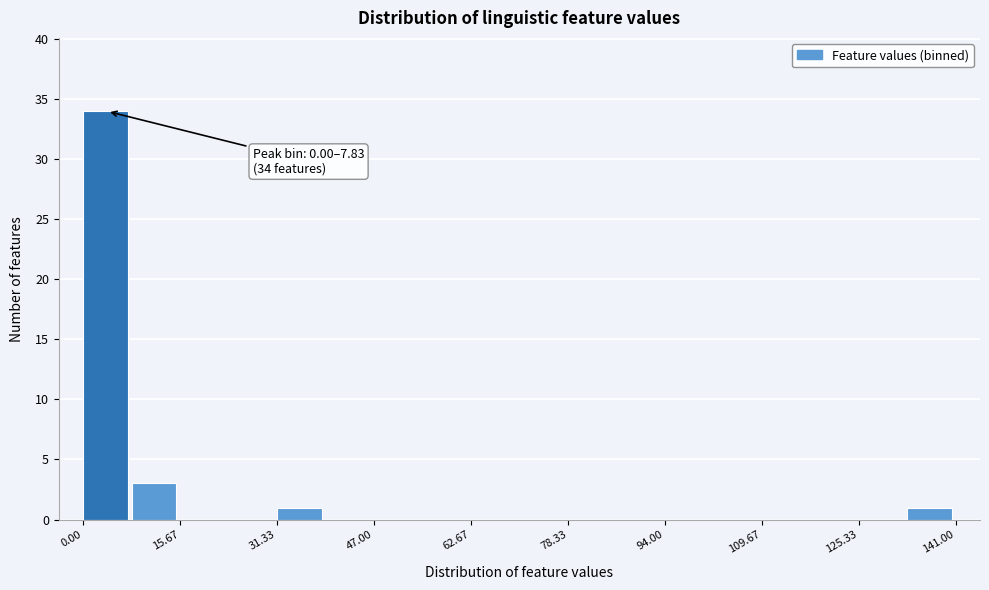

Around what value on the x-axis is the tallest bar? Give the approximate position of its centre, as read against the axis.

4